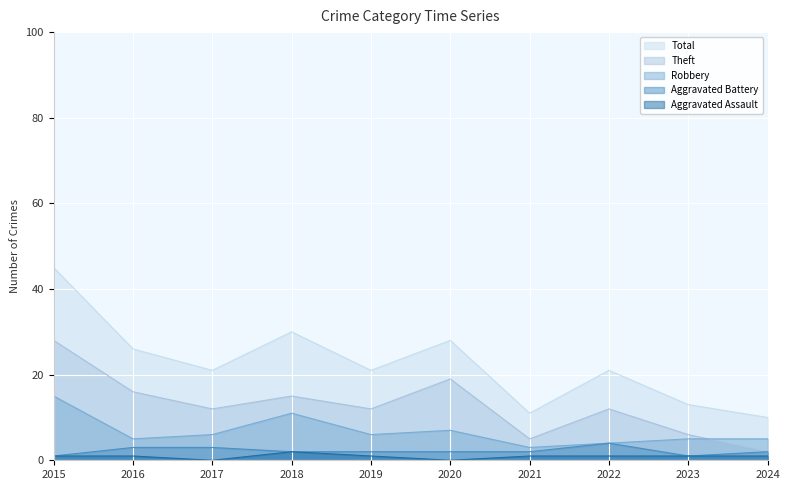

The value of Total at 2017 is 31. True or false?

False